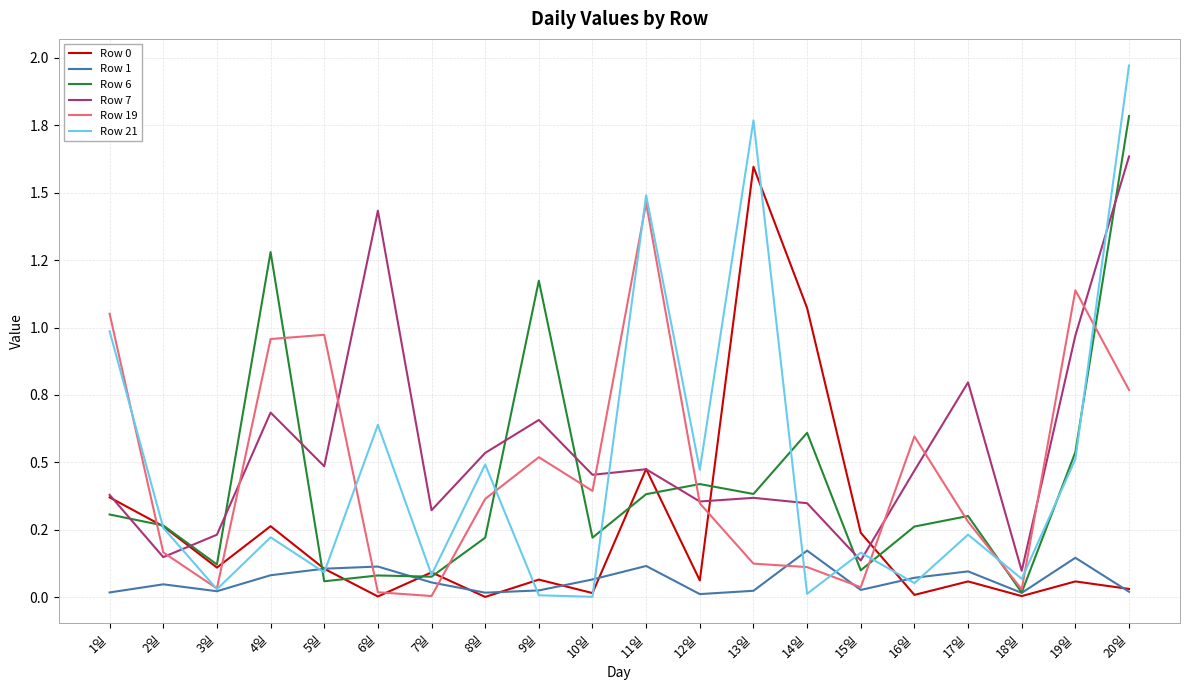

Does the chart have visible grid lines?

Yes